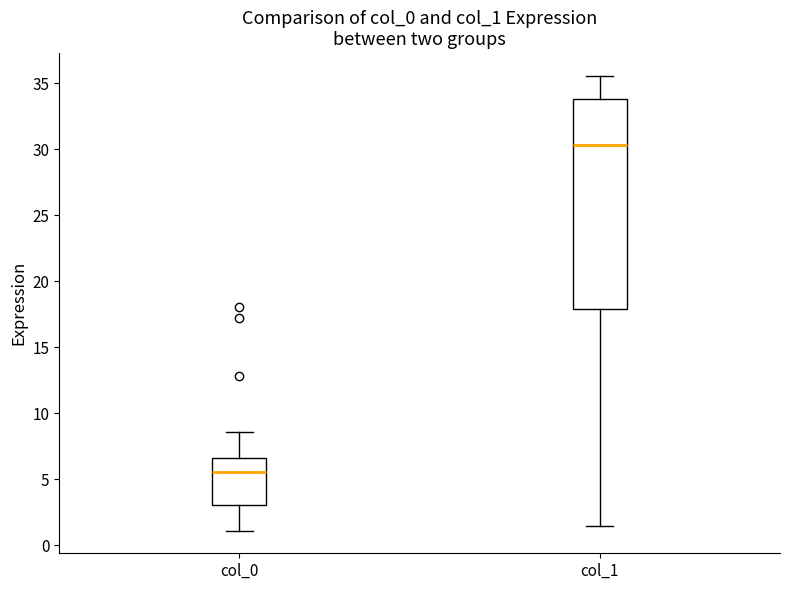

Where is the upper edge of the box for col_1 on the y-axis? The values are not printed on the chart, so give them approximately, as read against the axis.

34.0